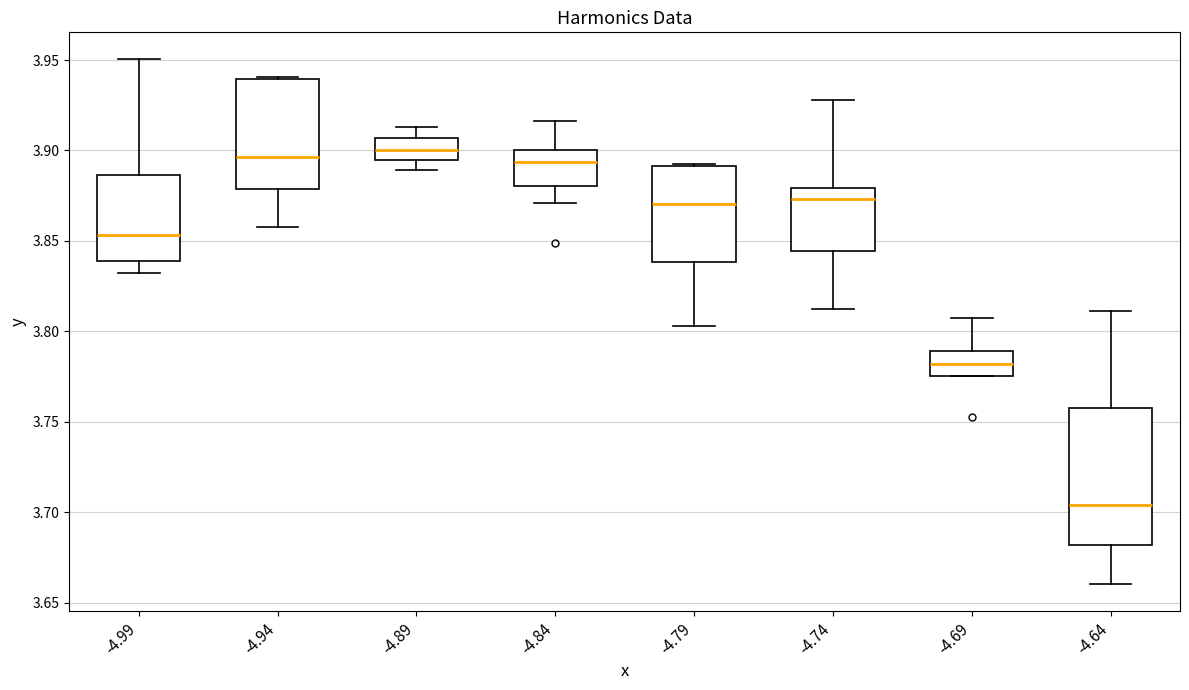

Reading left to right, read every box against the y-axis: the position of its median line, the range the box covers, and the ends of its whiskers. The values are not printed on the chart, so give them approximately, as read against the axis.

-4.99: median 3.855, box 3.840 to 3.885, whiskers 3.830 to 3.950
-4.94: median 3.895, box 3.880 to 3.940, whiskers 3.860 to 3.940
-4.89: median 3.900, box 3.895 to 3.905, whiskers 3.890 to 3.915
-4.84: median 3.895, box 3.880 to 3.900, whiskers 3.870 to 3.915
-4.79: median 3.870, box 3.840 to 3.890, whiskers 3.805 to 3.895
-4.74: median 3.875, box 3.845 to 3.880, whiskers 3.815 to 3.930
-4.69: median 3.780, box 3.775 to 3.790, whiskers 3.775 to 3.810
-4.64: median 3.705, box 3.680 to 3.760, whiskers 3.660 to 3.810